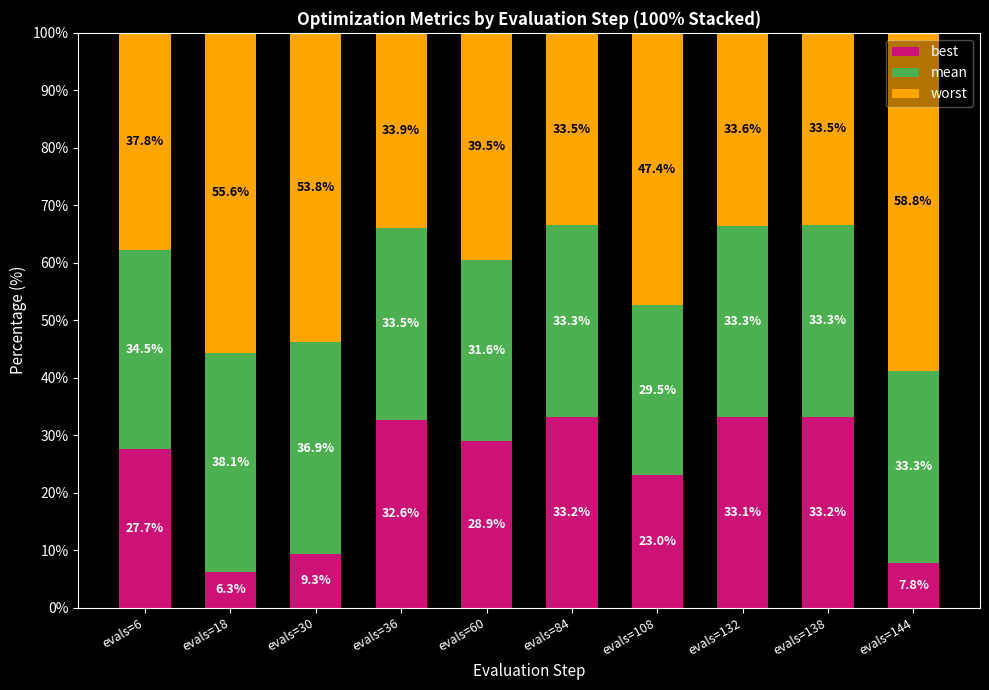

Reading left to right, list the values for the best series.

27.7	6.3	9.3	32.6	28.9	33.2	23.0	33.1	33.2	7.8